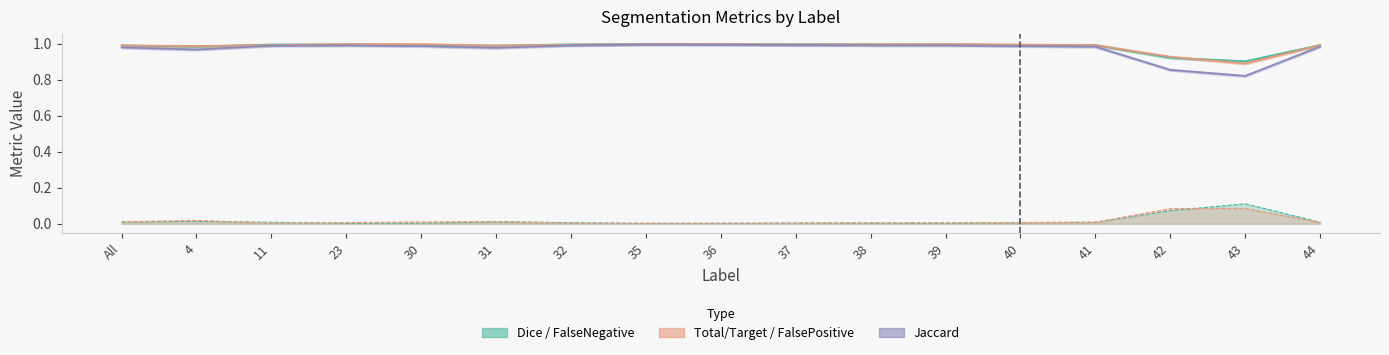

What is the label of the 3rd point from the left?

11